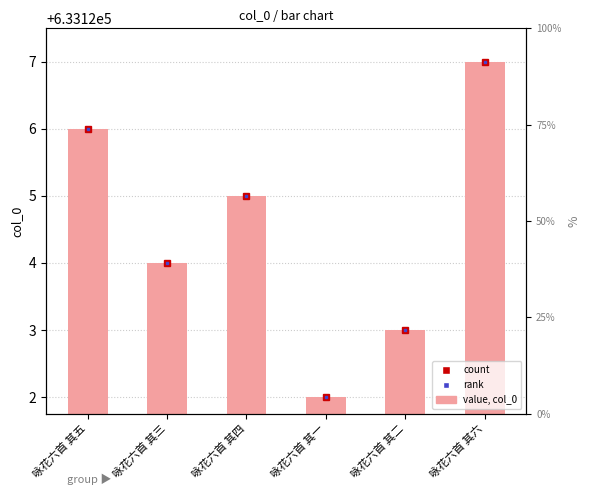

Reading left to right, transcribe all the data shown in this chart.

633126	633124	633125	633122	633123	633127